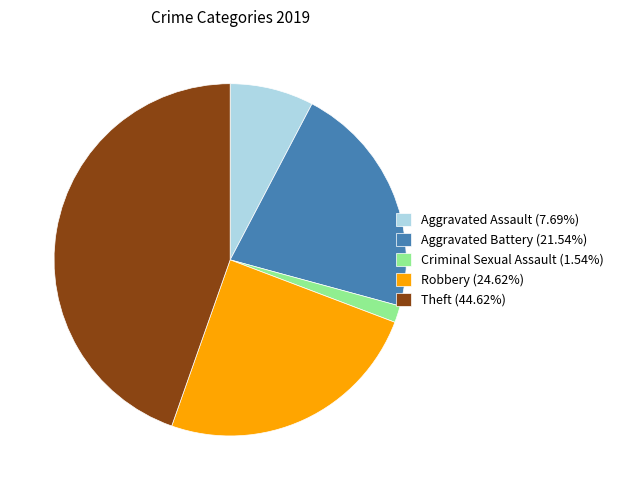

Is the sum of Theft (44.62%) and Aggravated Assault (7.69%) greater than half?

Yes